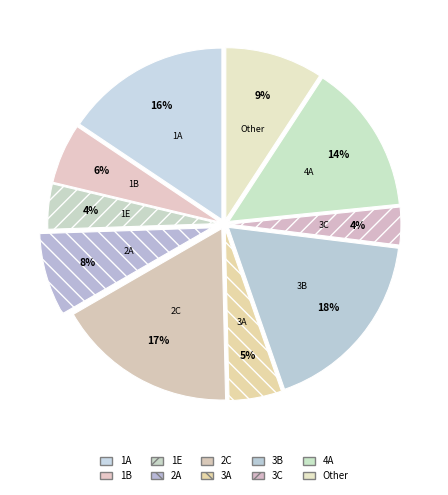

What is the largest slice in the pie chart?

3B